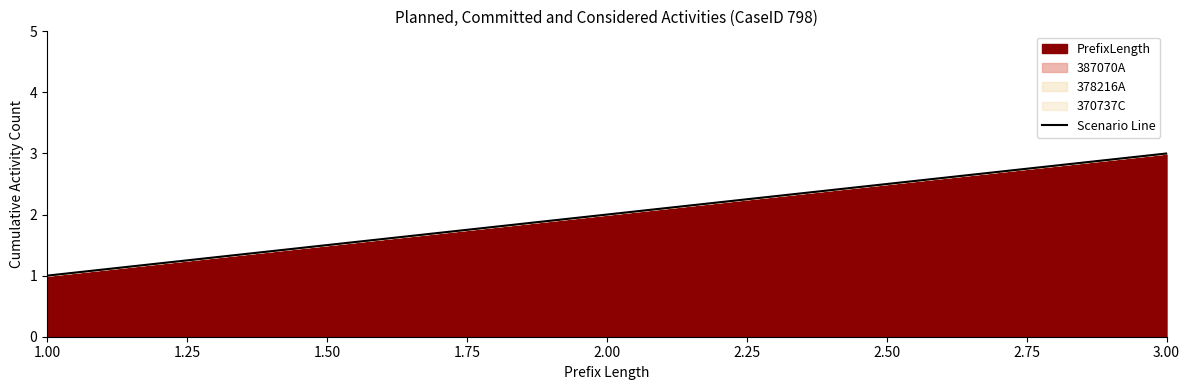

How many distinct data groups are displayed?

1